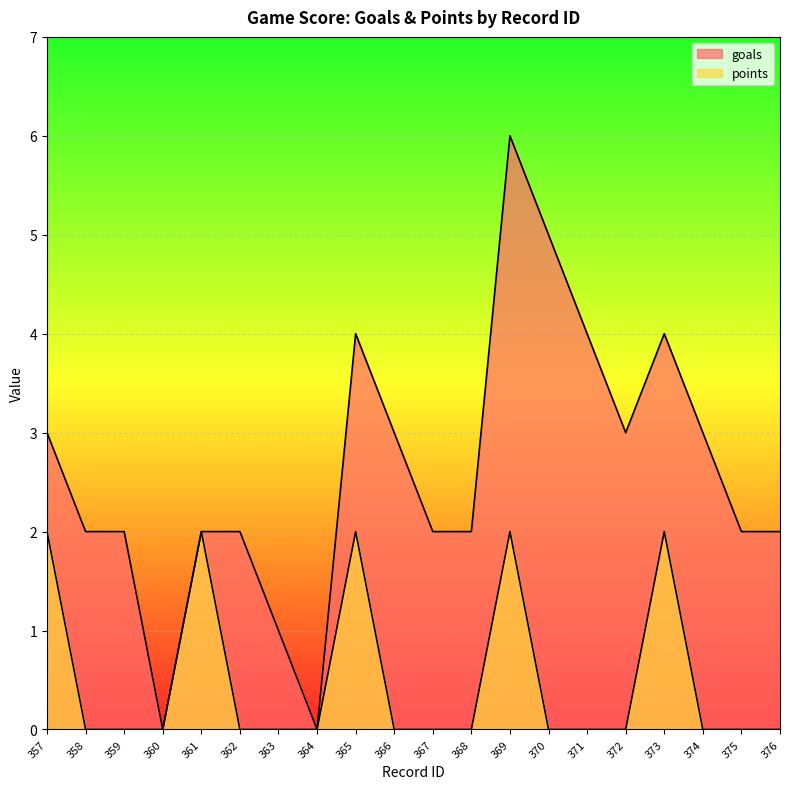

What is the value of the goals point at the 18th from the left?

3